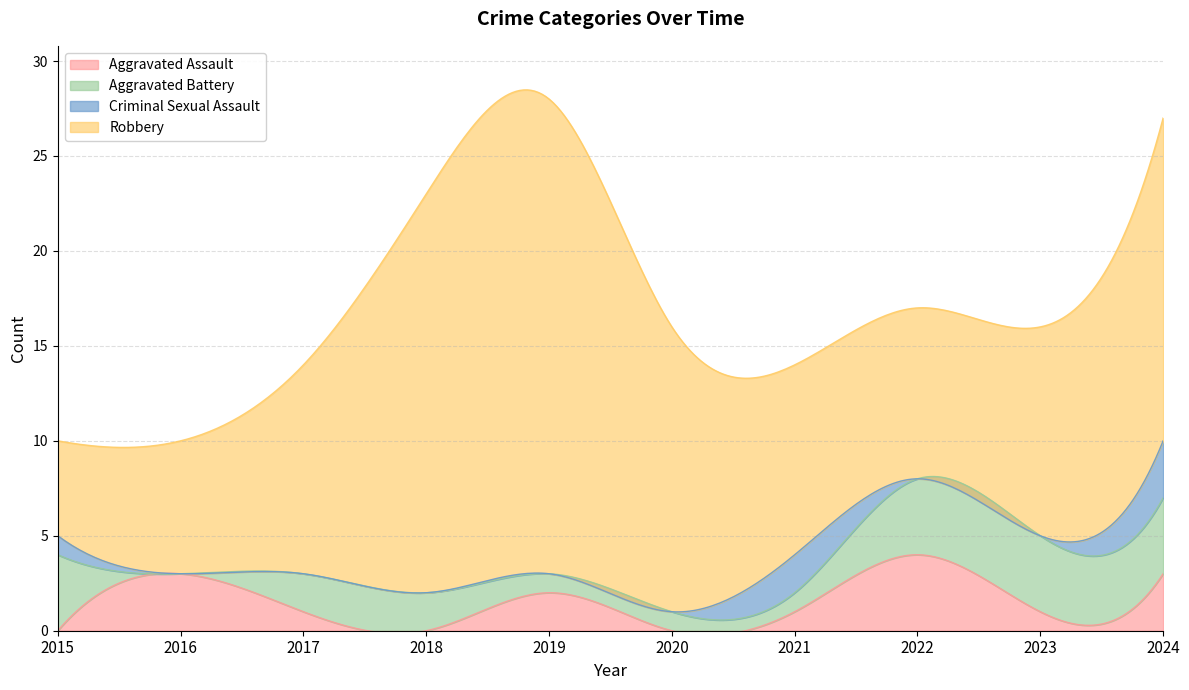

At how many categories does at least one series exceed 22?

1